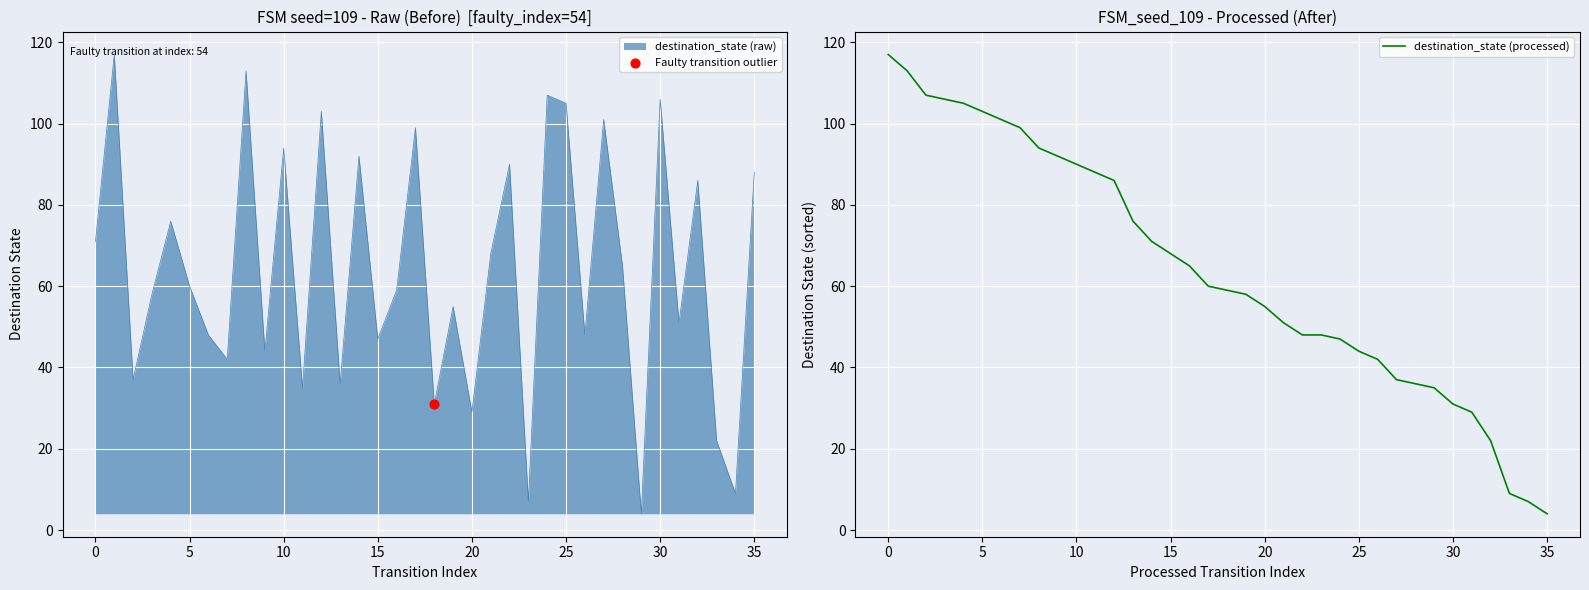

What is the ratio of the value at 25 to the value at 34?

6.3